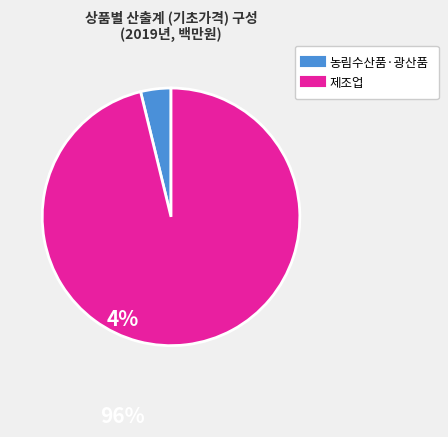

Is there a majority slice in this chart?

Yes